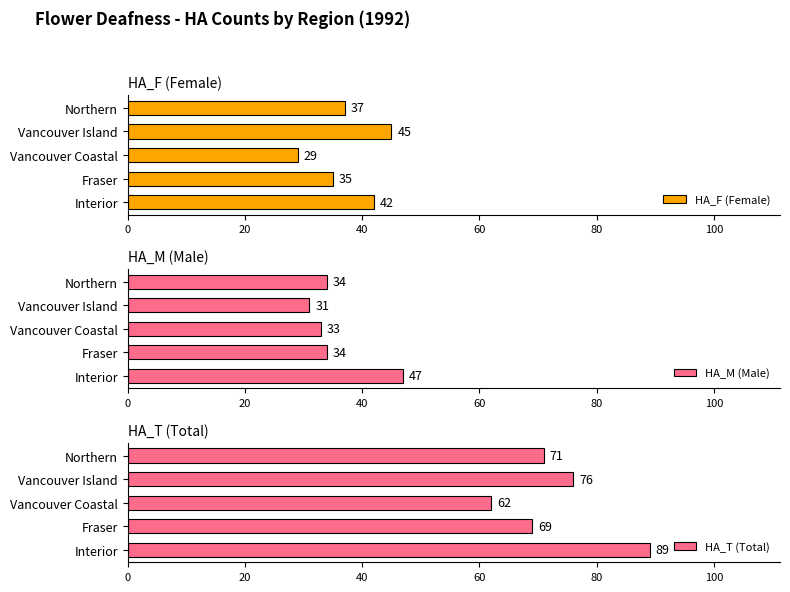

What is the value of the HA_M (Male) bar at the 4th from the left?

31